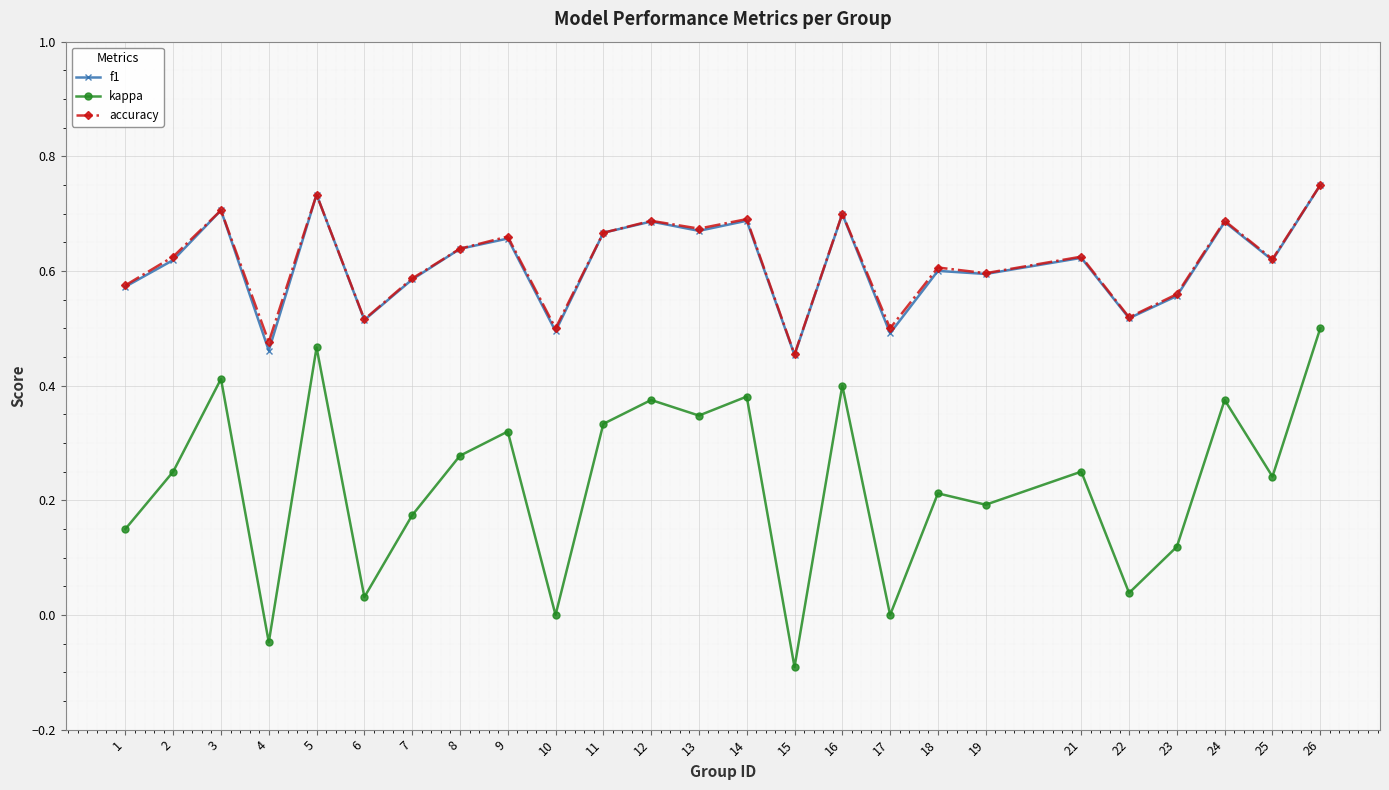

Does the chart have visible grid lines?

Yes